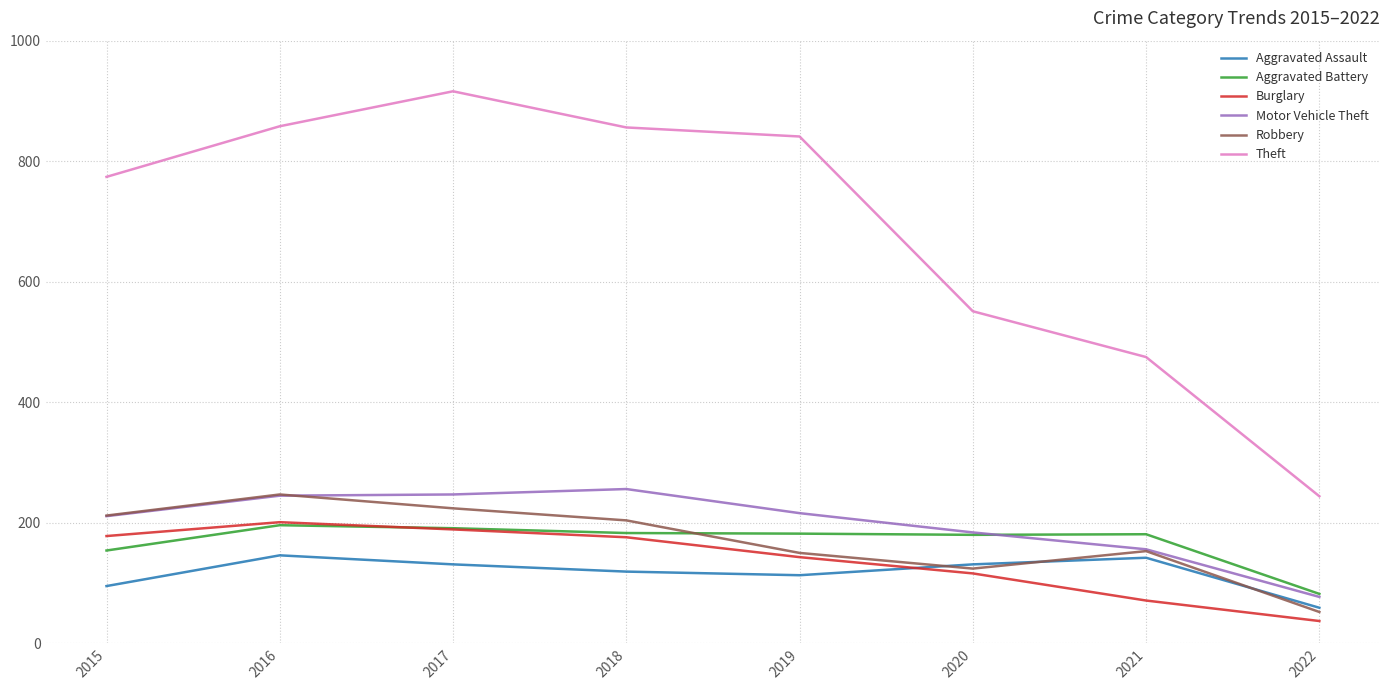

Where does the Burglary series first go above 176?

2015